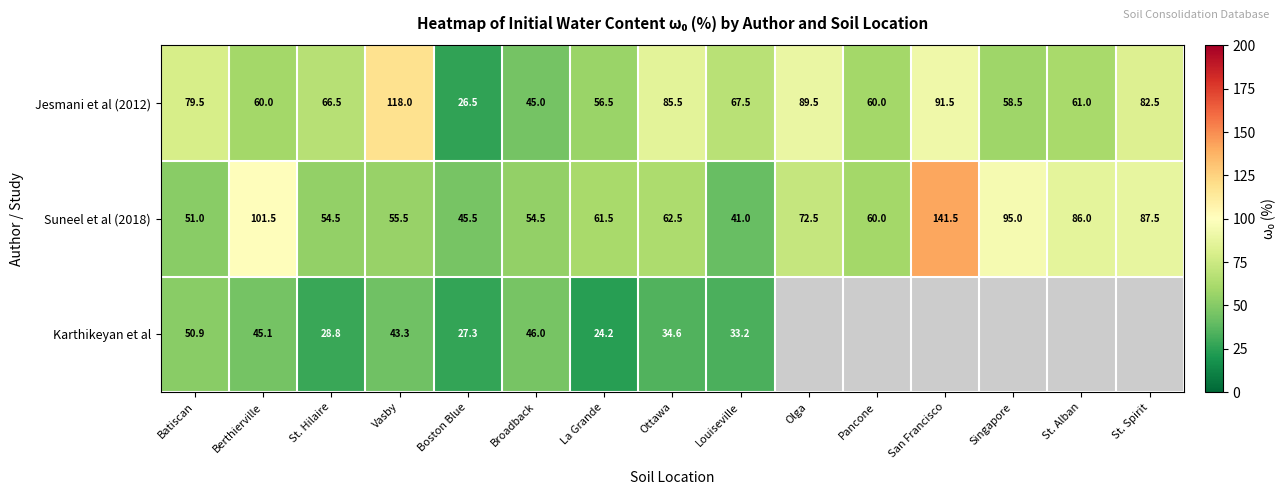

At which label does Jesmani et al (2012) reach its peak?

Vasby